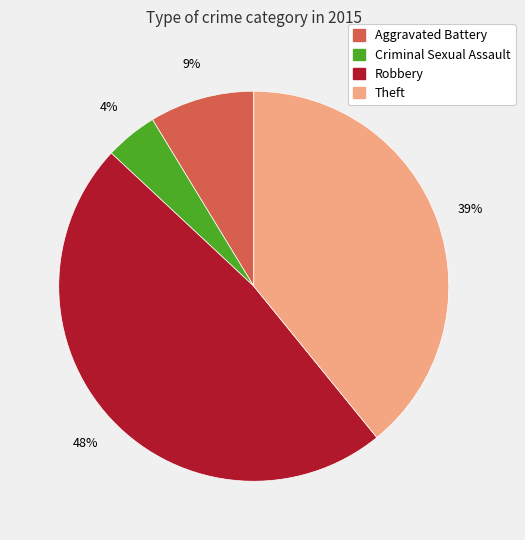

Is there any slice that represents more than half of the pie?

No